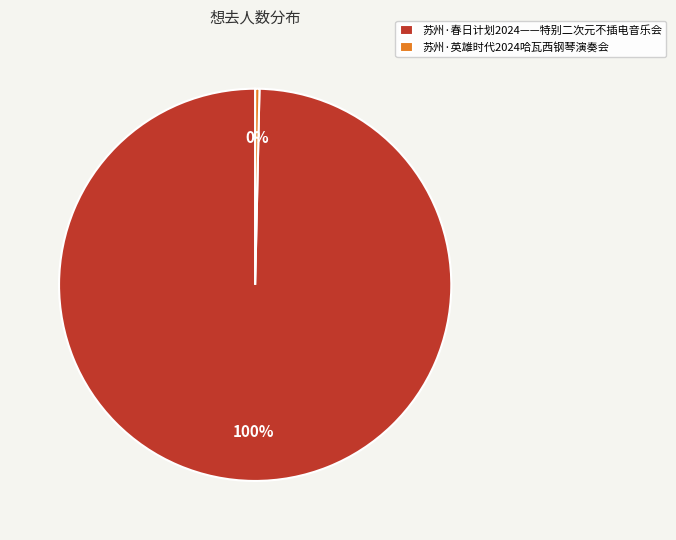

Which slice is the largest?

苏州·春日计划2024——特别二次元不插电音乐会